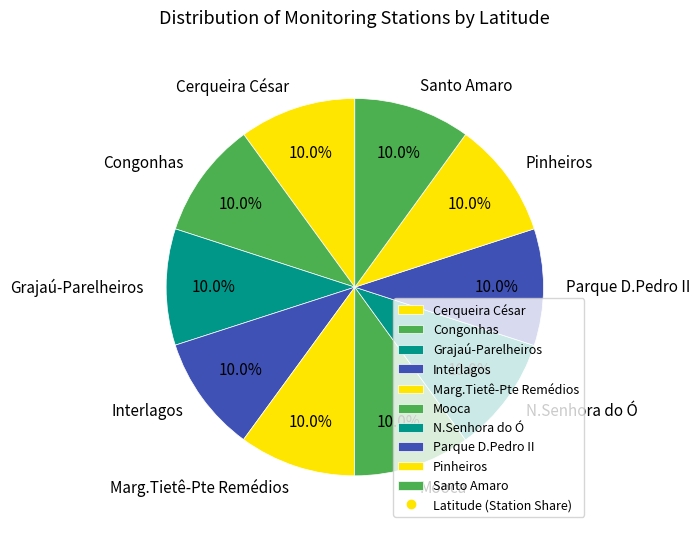

Does Parque D.Pedro II account for over 50% of the chart?

No